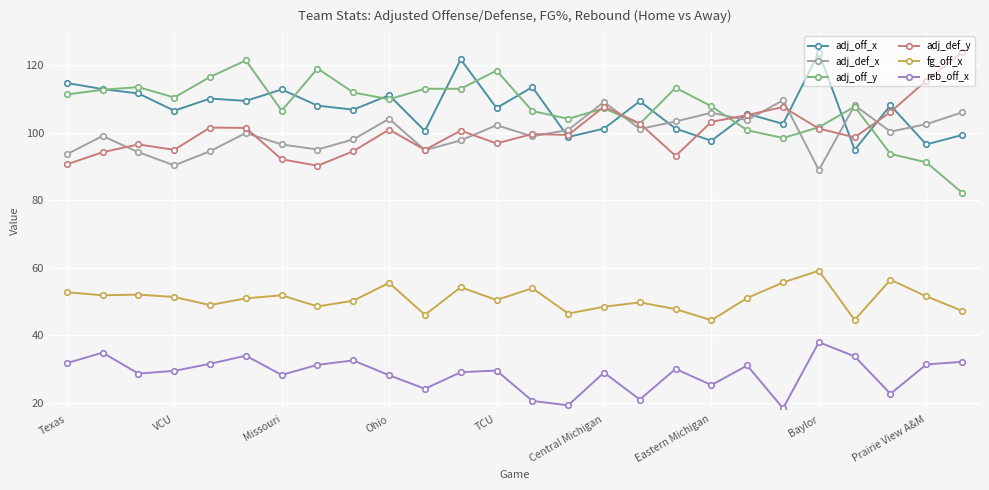

What is the greatest value displayed?

123.8